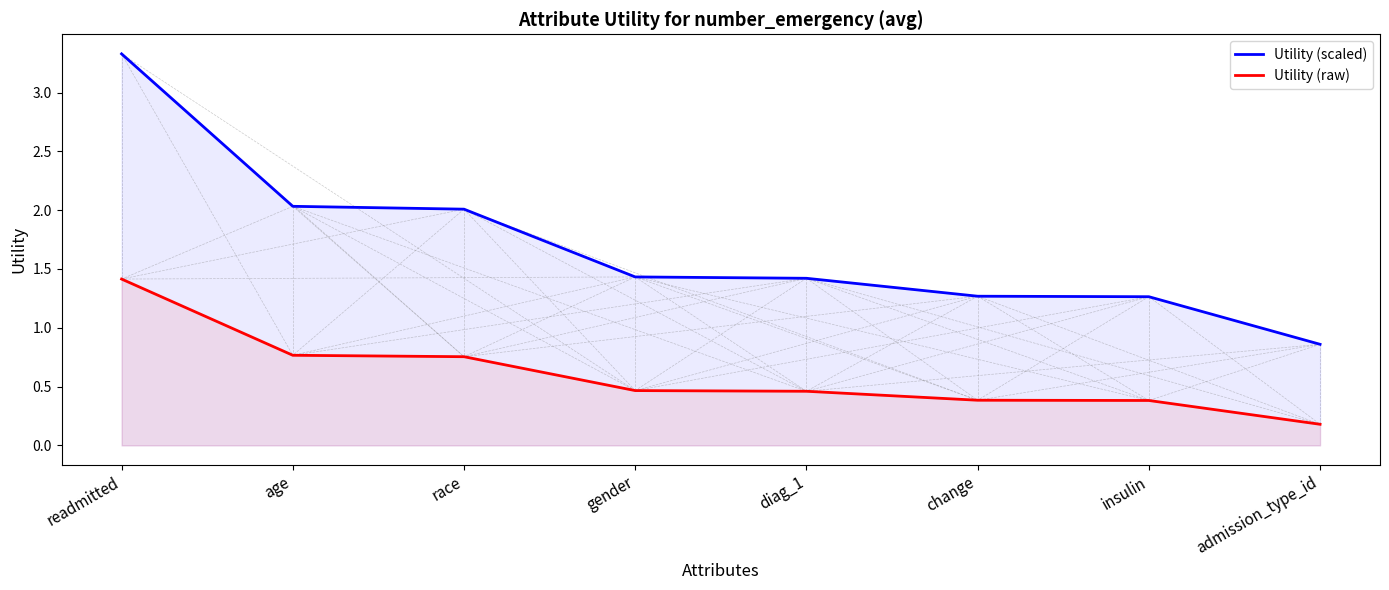

What is the label of the 4th point from the right?

diag_1